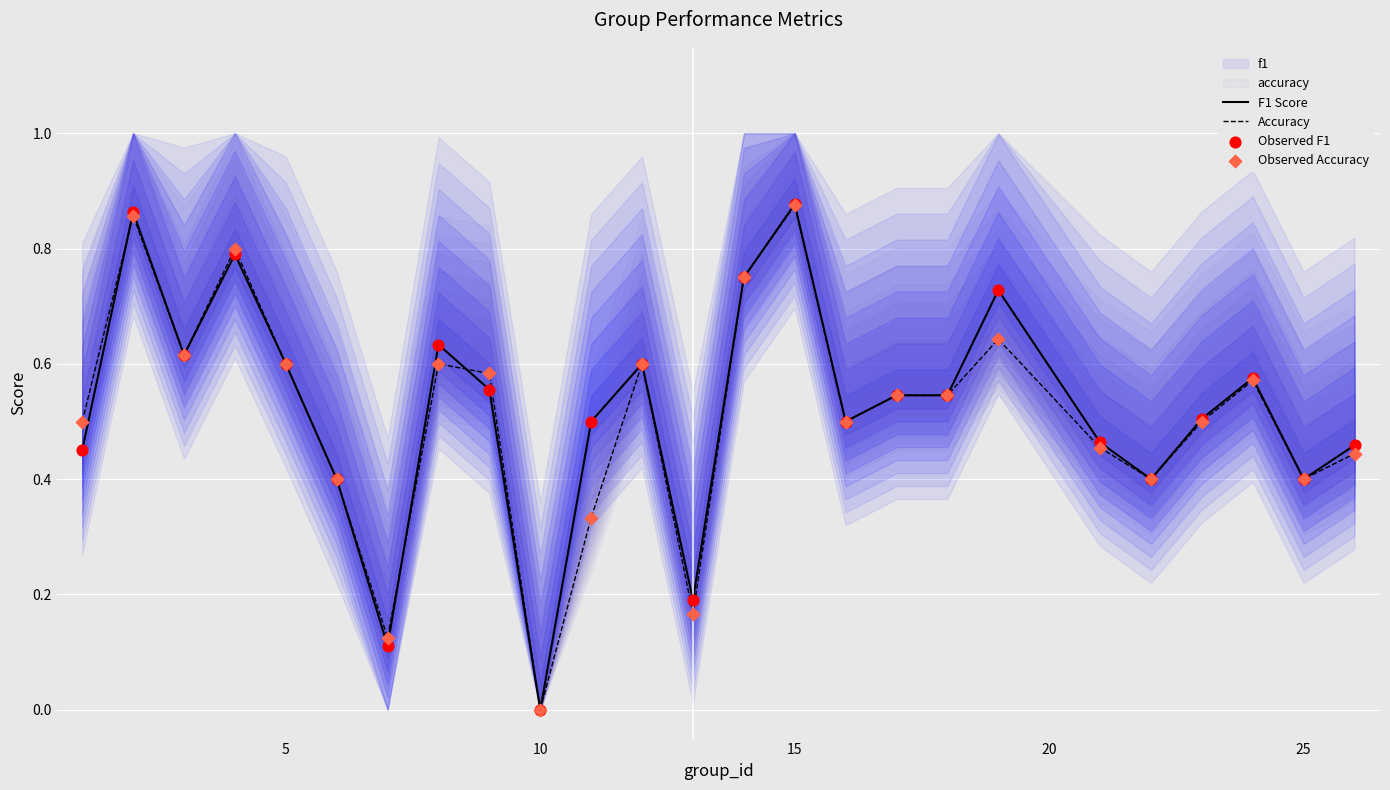

Which series contains the highest Y value?

F1 Score